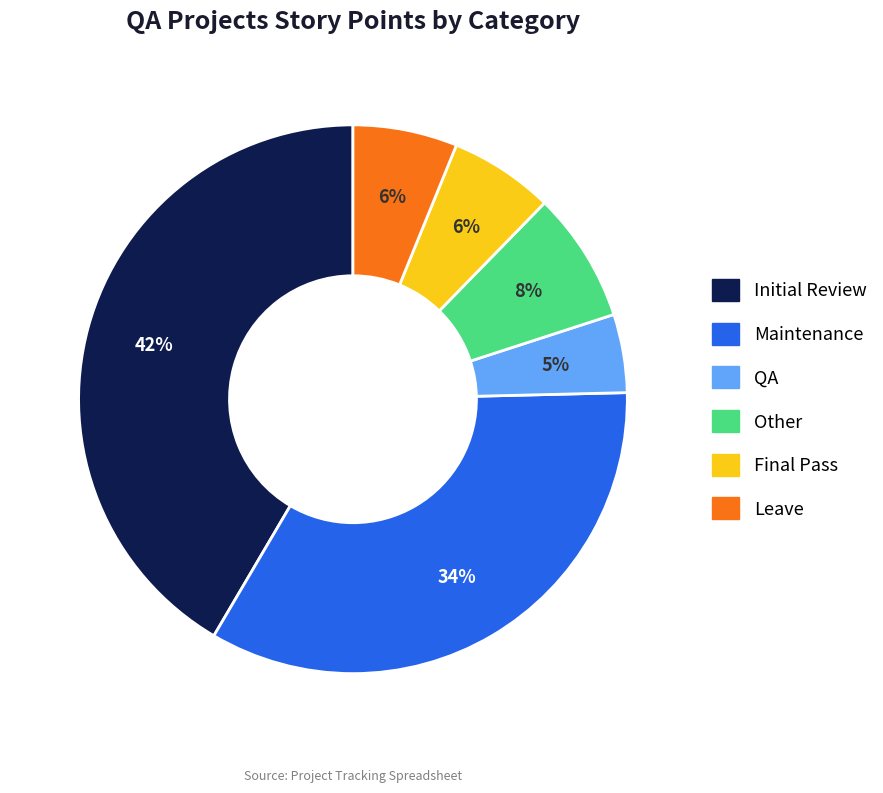

Is the sum of Maintenance and Initial Review greater than half?

Yes